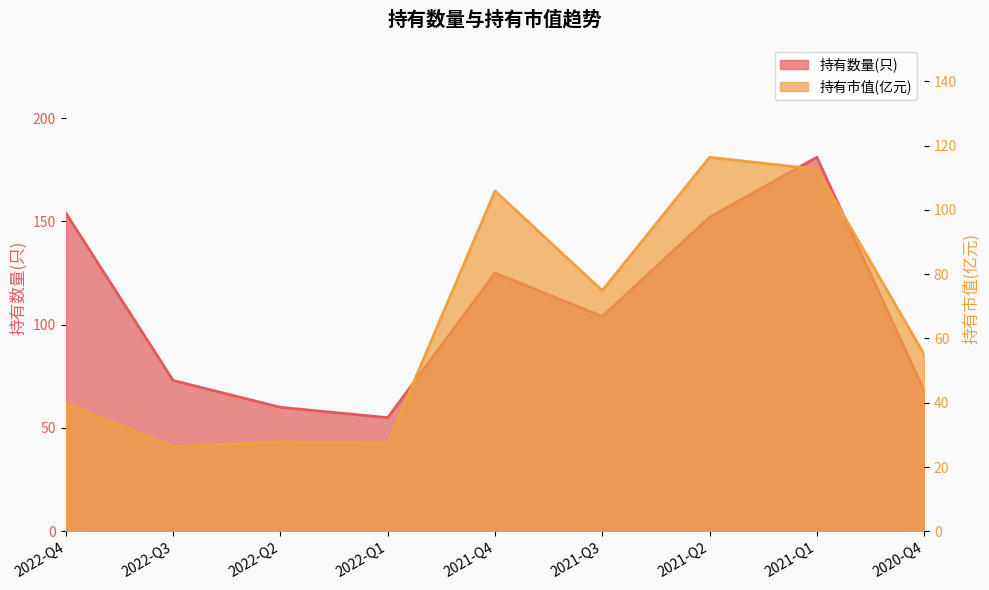

The value of 持有数量(只) at 2021-Q3 is 45.9. True or false?

False